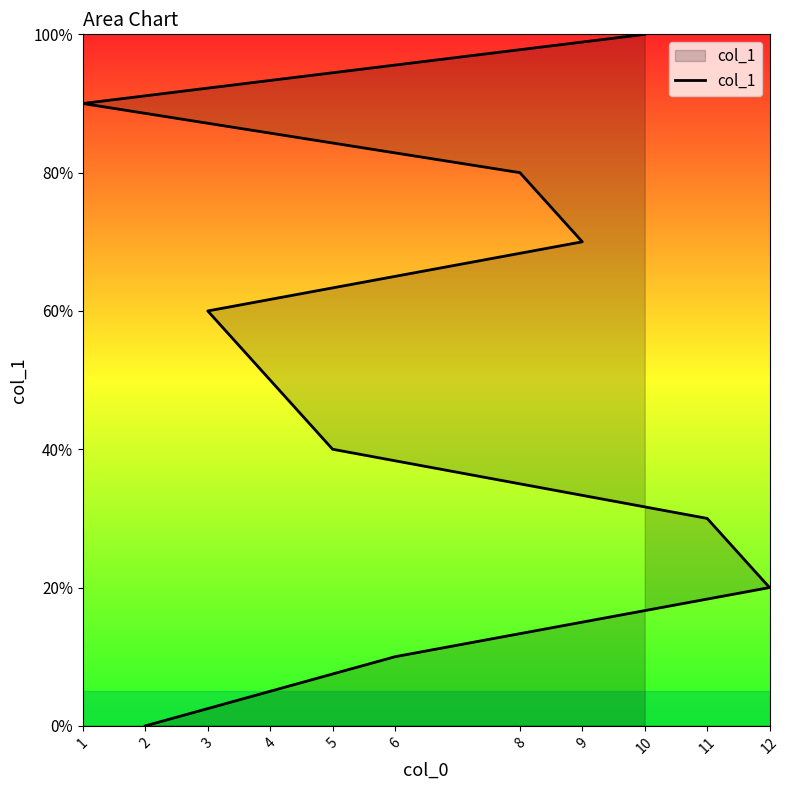

List the labels in order of value, largest first.

10, 1, 8, 9, 3, 4, 5, 11, 12, 6, 2